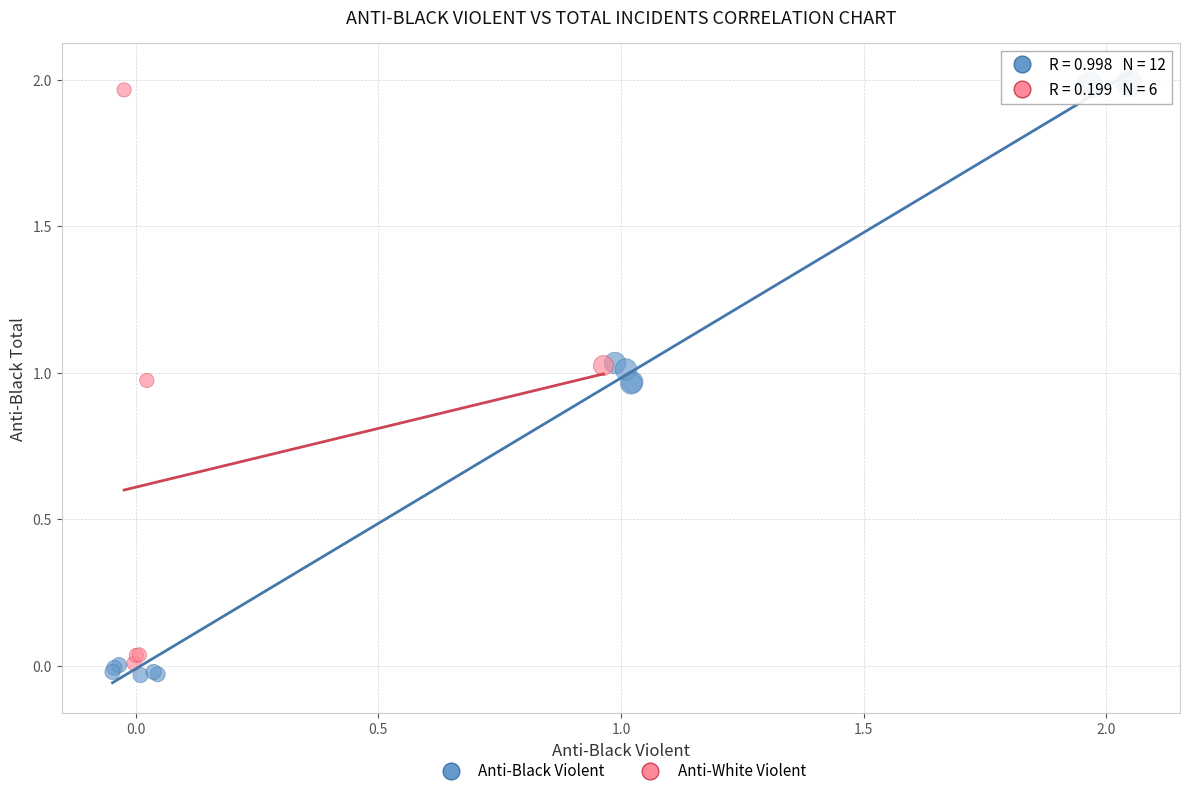

Which series has the widest spread of Y values?

Anti-Black Violent